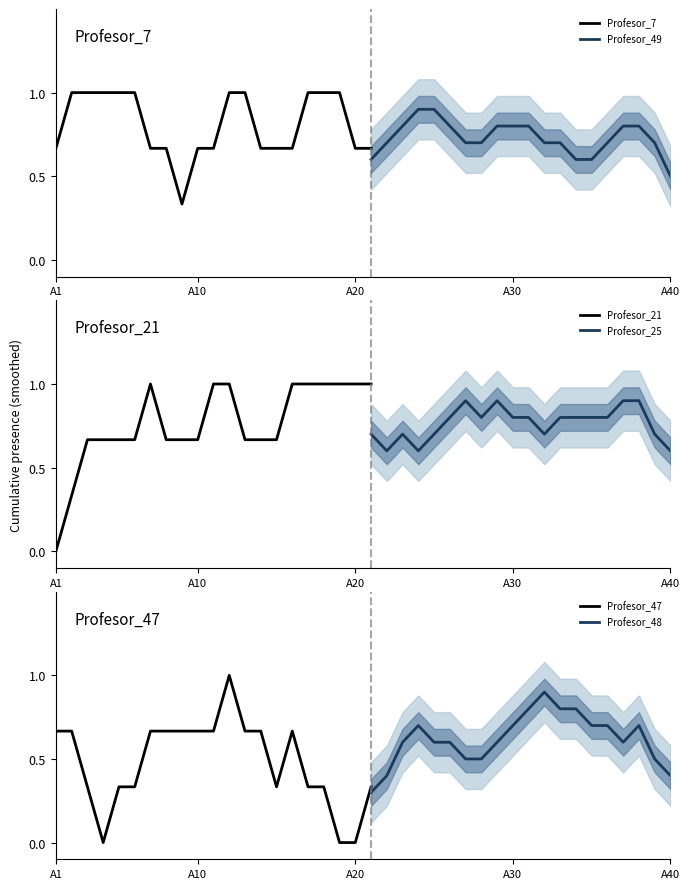

List the series in order of their peak value, highest first.

Profesor_7, Profesor_49, Profesor_21, Profesor_25, Profesor_47, Profesor_48